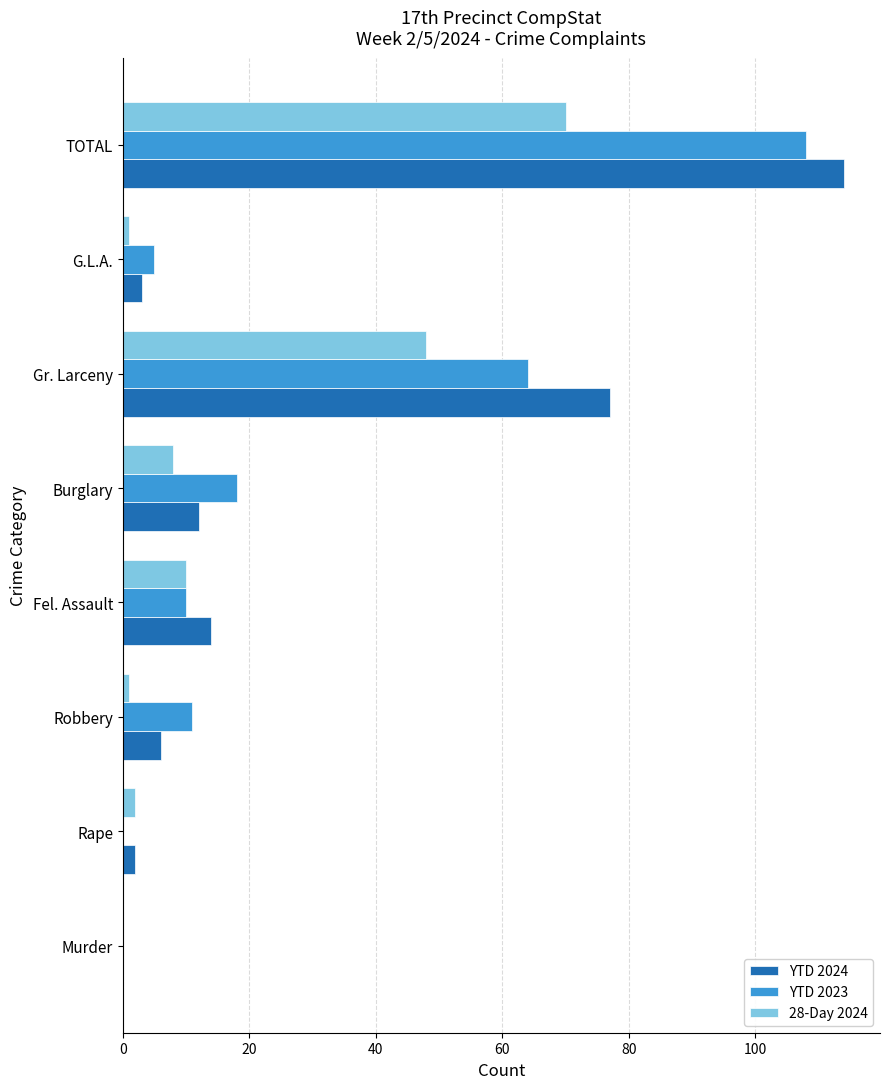

What is the sum of the YTD 2024 values at Fel. Assault and Murder?

14